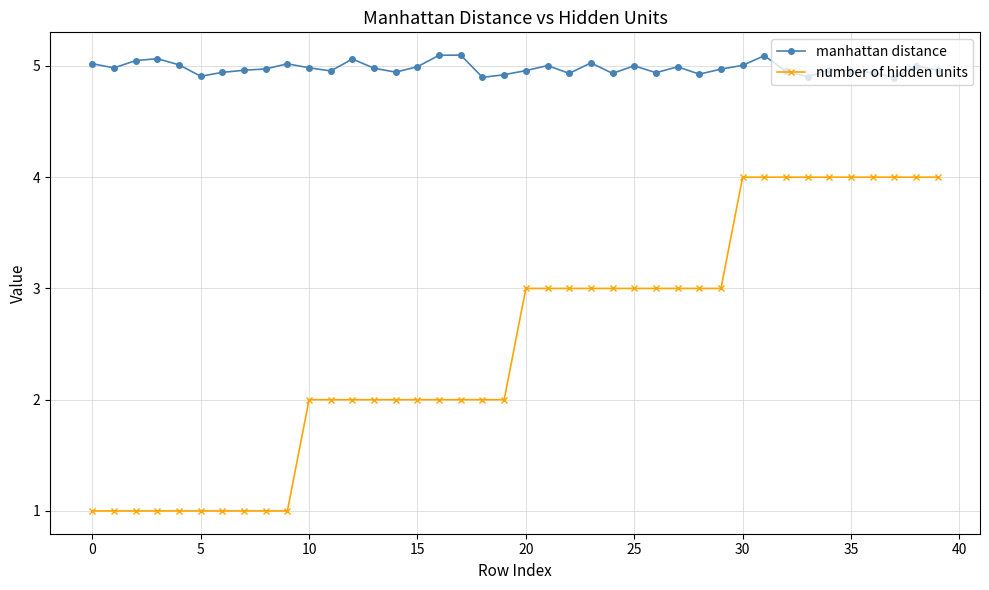

Which series has the largest range (max minus min)?

number of hidden units